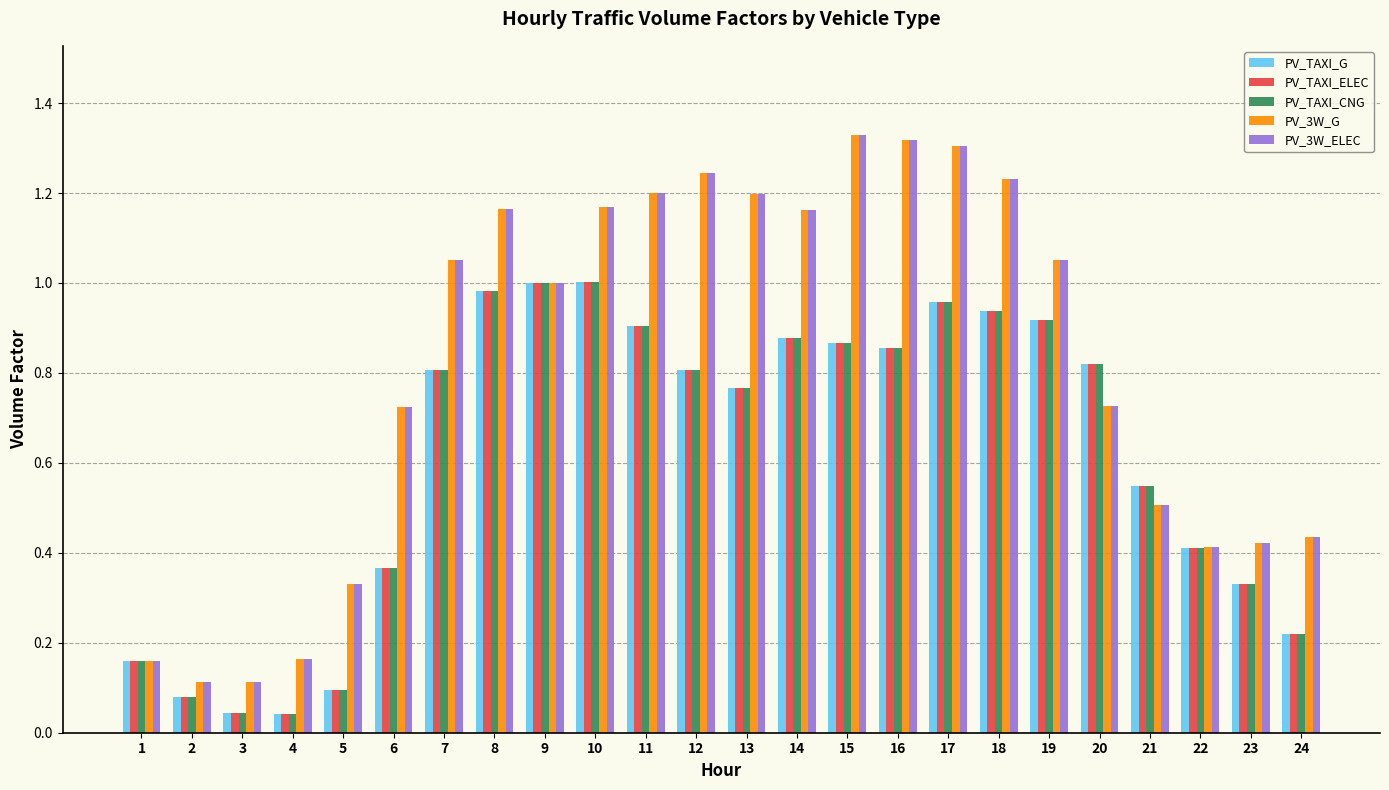

The PV_TAXI_CNG series shows 1.7 at 18. True or false?

False